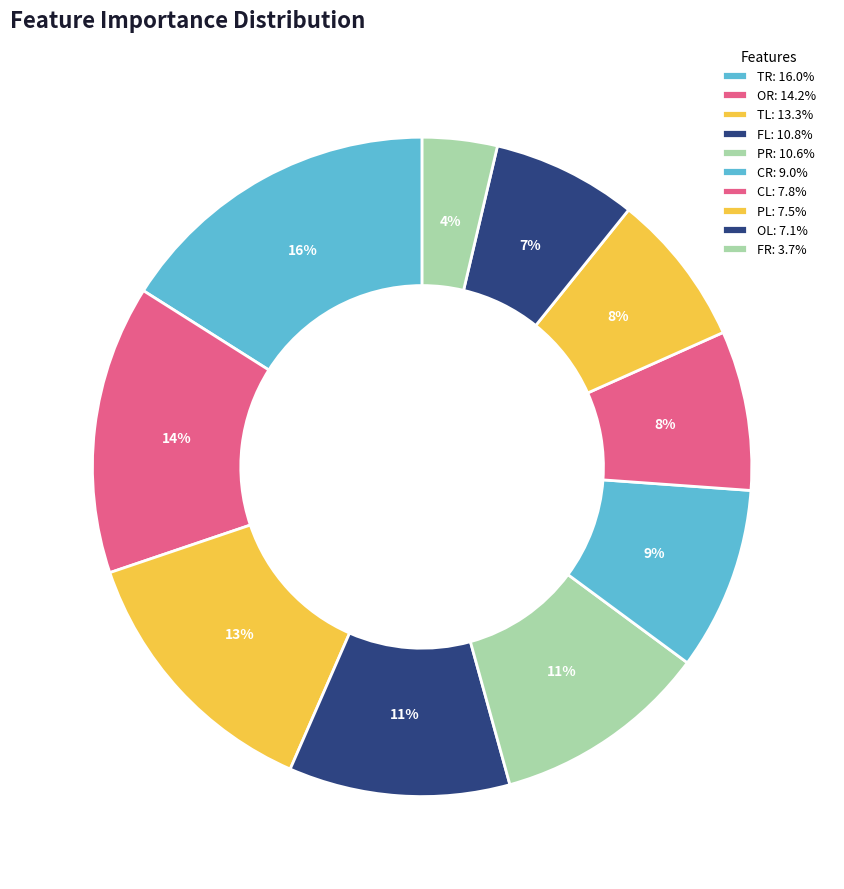

Count the number of slices in the pie.

10